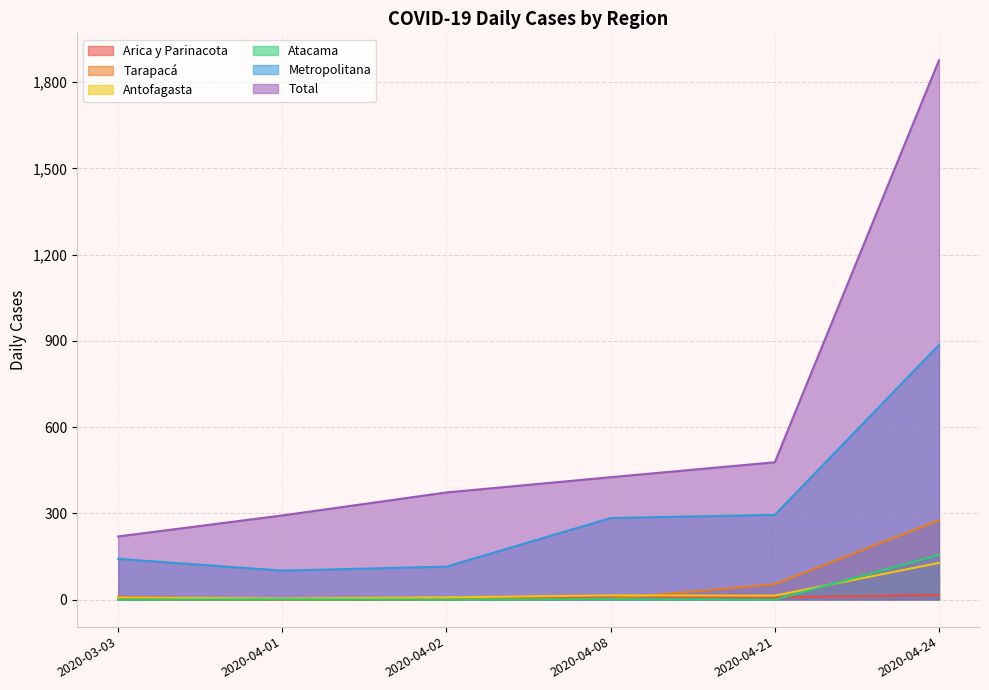

Which label corresponds to the smallest value in the chart?

2020-04-01